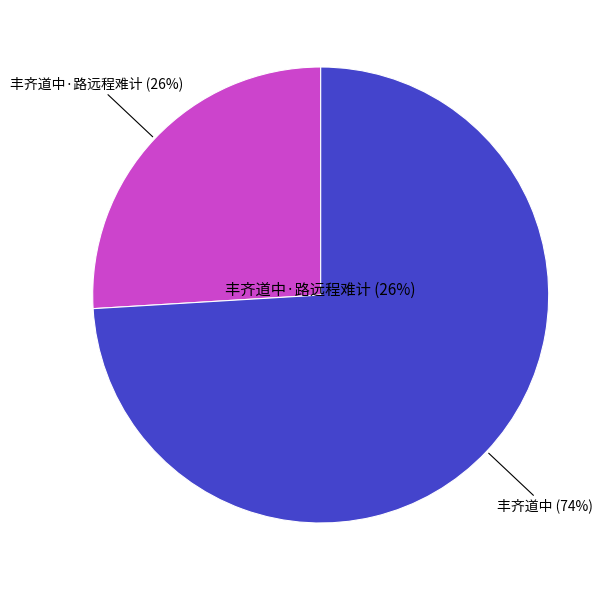

How many segments does this pie chart have?

2